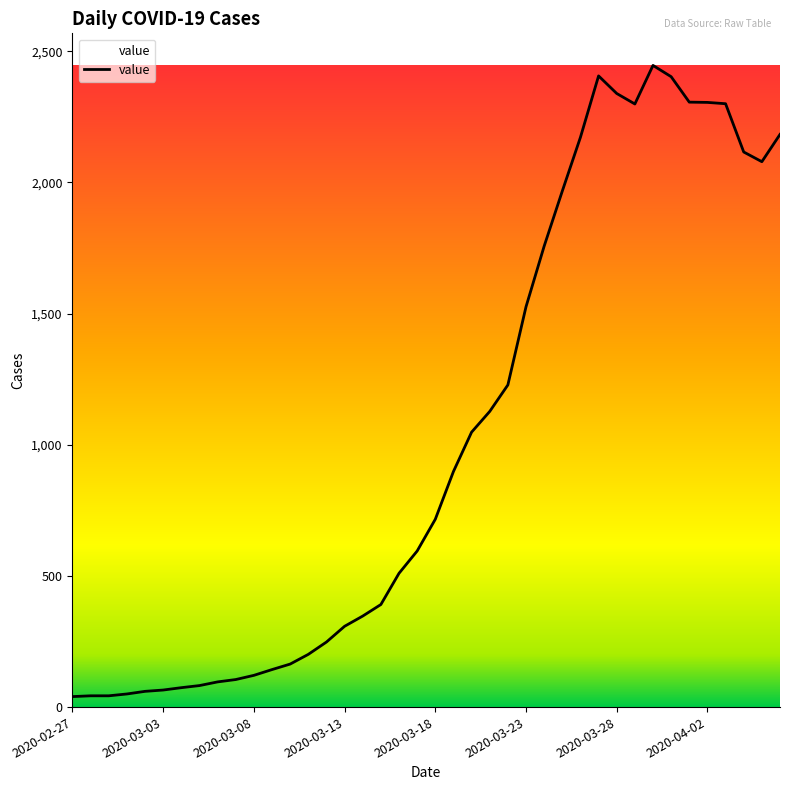

What is the maximum value shown in the chart?

2446